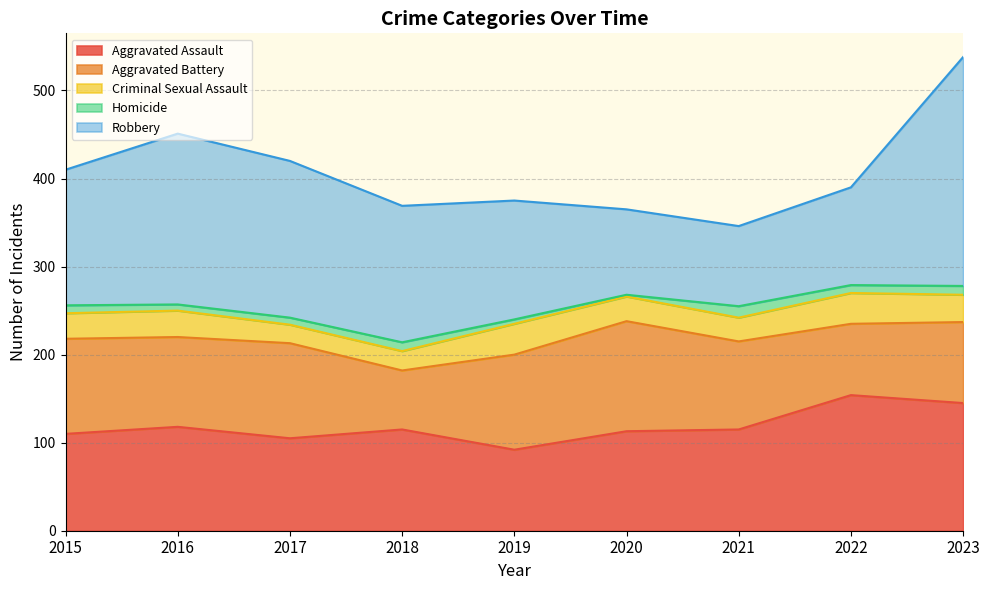

What is the greatest value displayed?

260